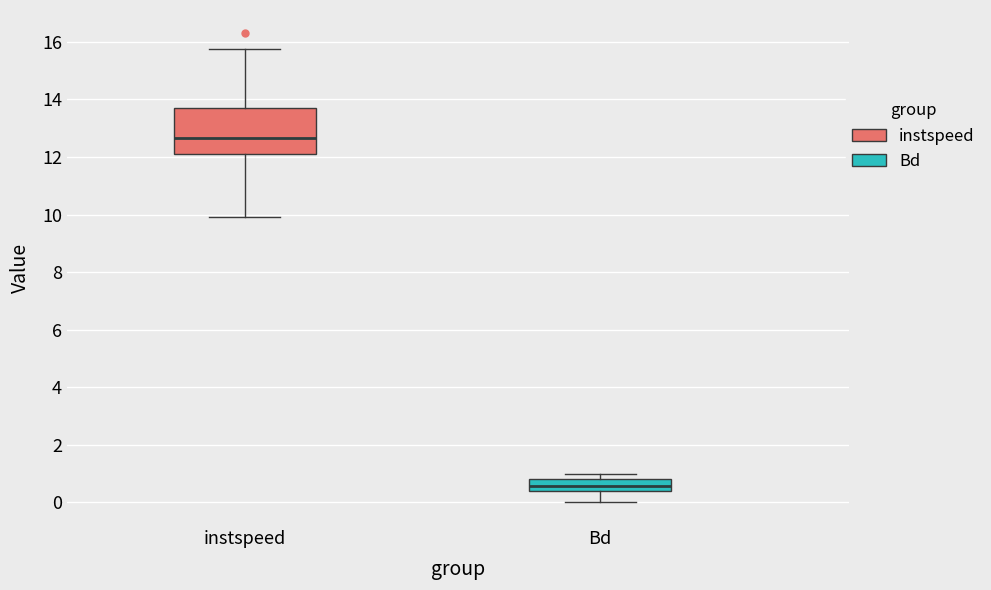

Reading left to right, read every box against the y-axis: the position of its median line, the range the box covers, and the ends of its whiskers. The values are not printed on the chart, so give them approximately, as read against the axis.

instspeed: median 12.6, box 12.2 to 13.8, whiskers 10.0 to 15.8
Bd: median 0.6, box 0.4 to 0.8, whiskers 0.0 to 1.0